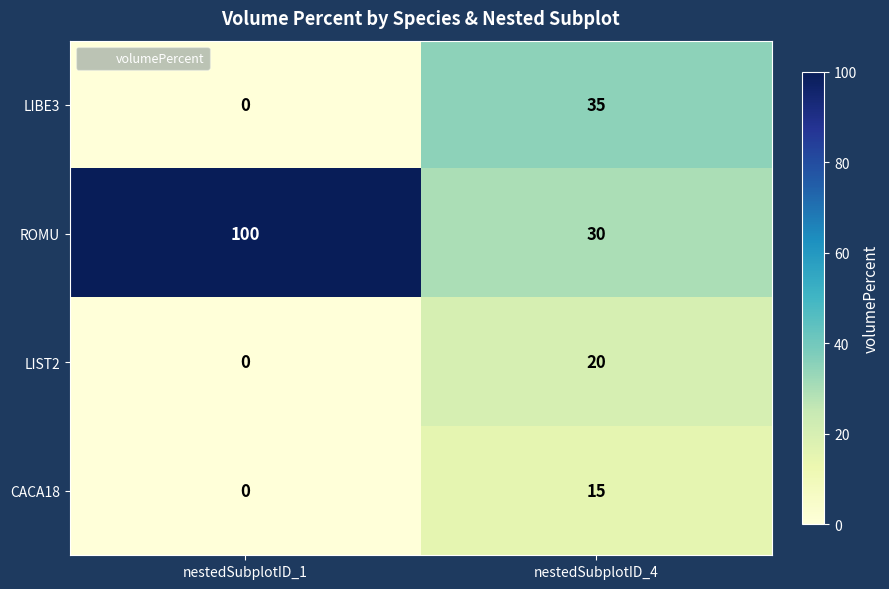

What is the sum of the LIBE3 values at nestedSubplotID_1 and nestedSubplotID_4?

35